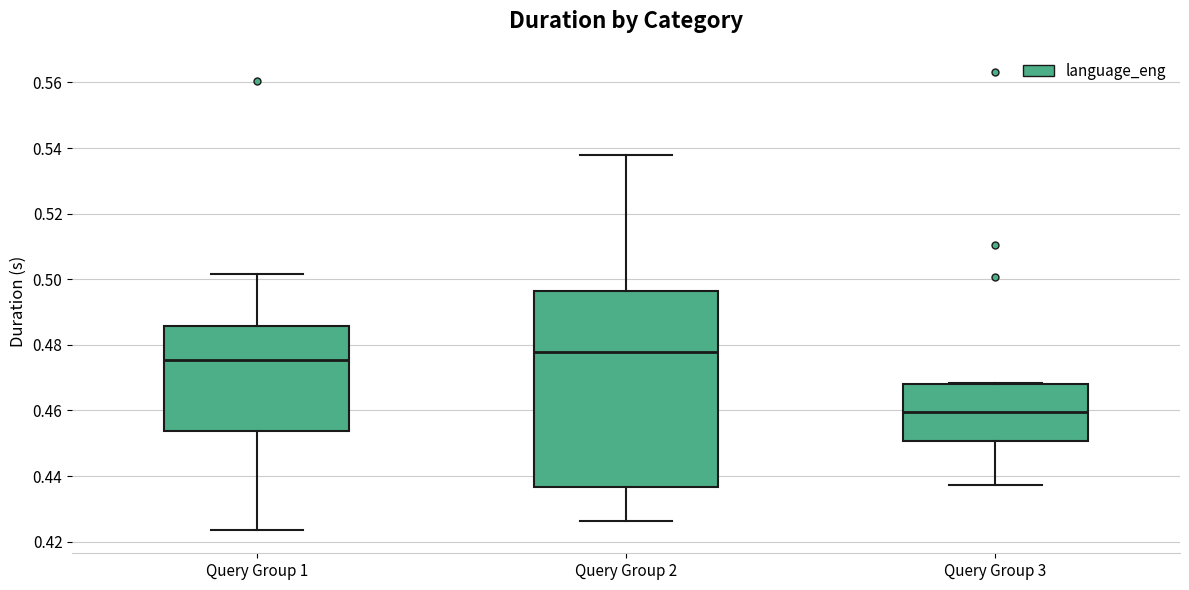

Where does the lower whisker of the box for Query Group 1 end on the y-axis? The values are not printed on the chart, so give them approximately, as read against the axis.

0.424